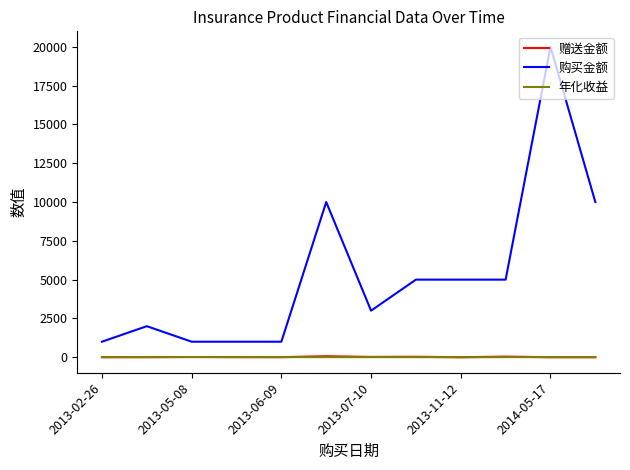

Which series has the largest total across all categories?

购买金额